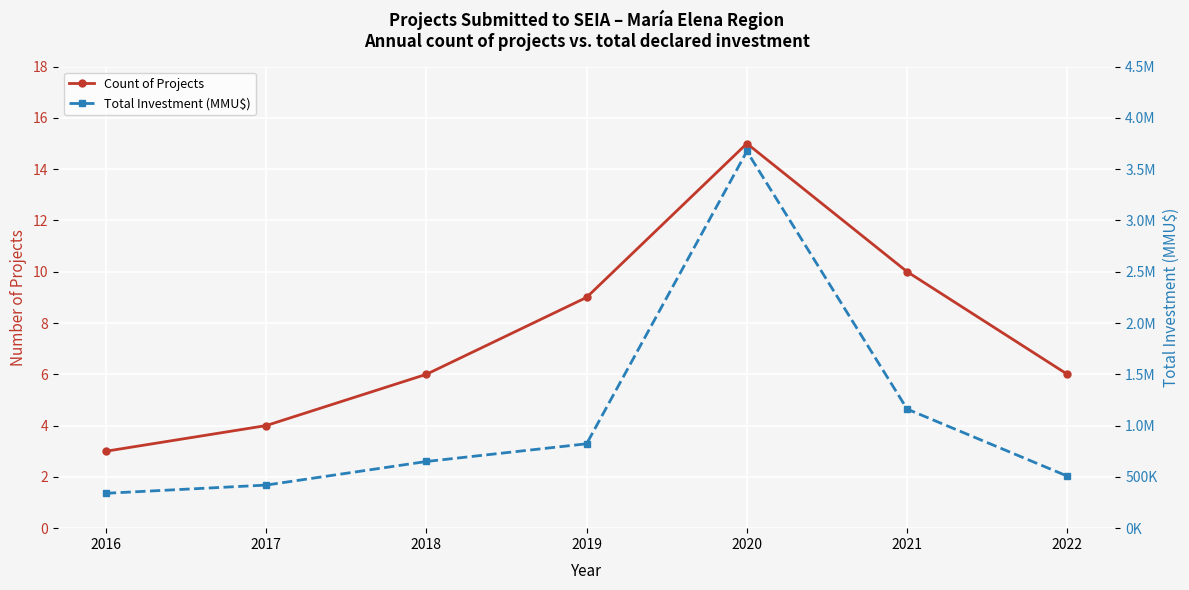

List the series in order of their overall mean, lowest first.

Count of Projects, Total Investment (MMU$)